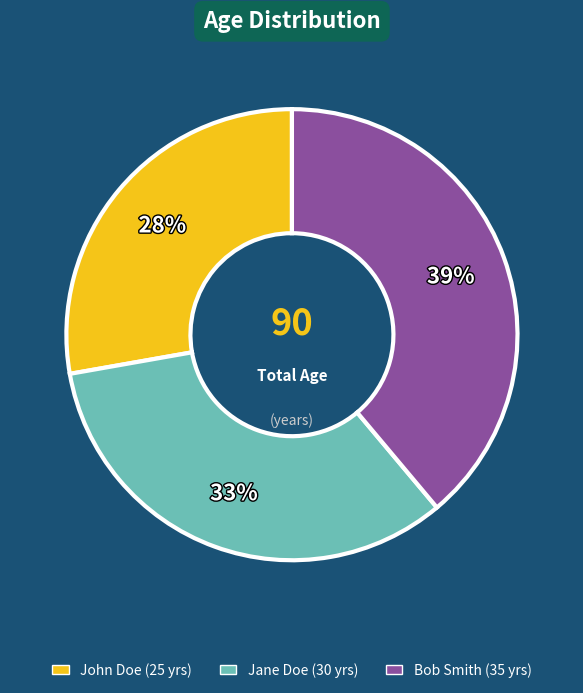

Combined, do Bob Smith and Jane Doe account for over 50%?

Yes